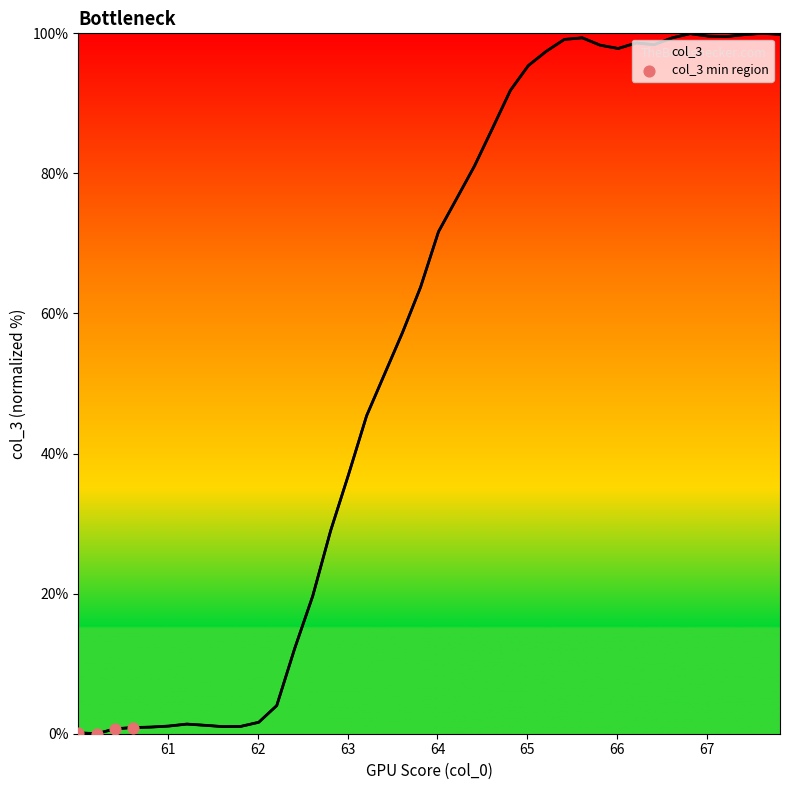

What is the difference between the maximum and minimum values?

100.0